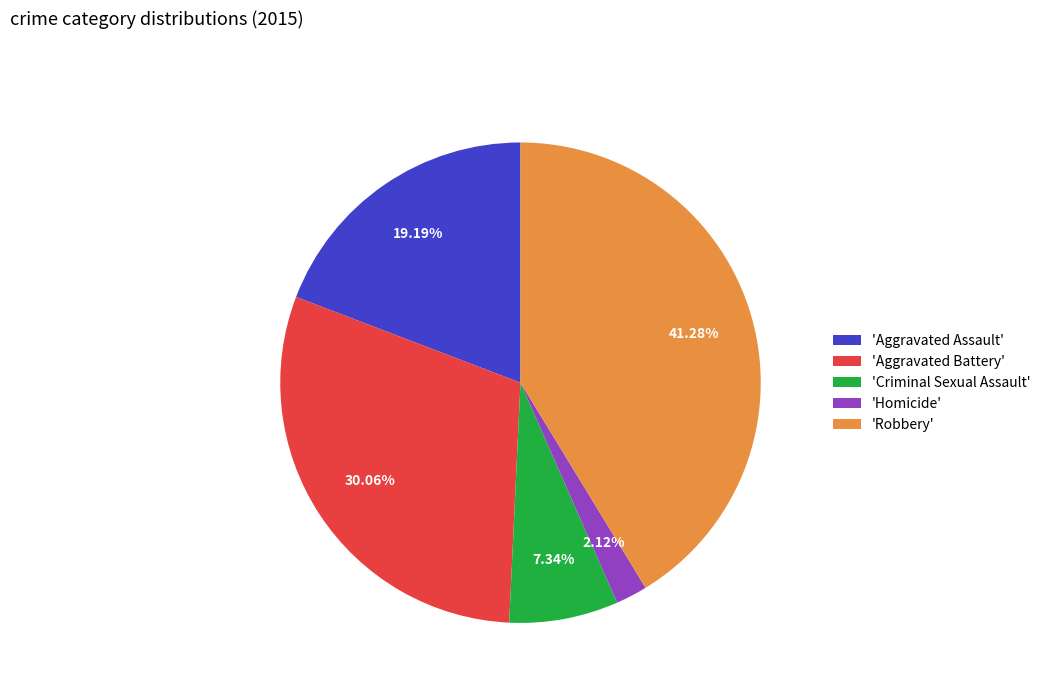

Between 'Criminal Sexual Assault' and 'Robbery', which is larger?

'Robbery'